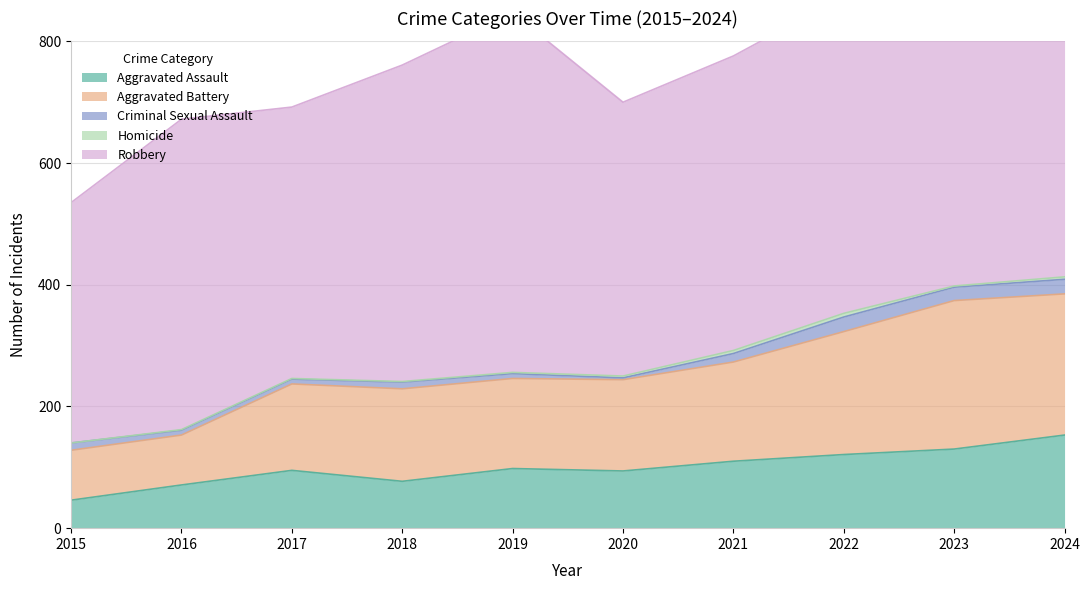

What is the value of the Aggravated Battery point at the 6th from the left?

150